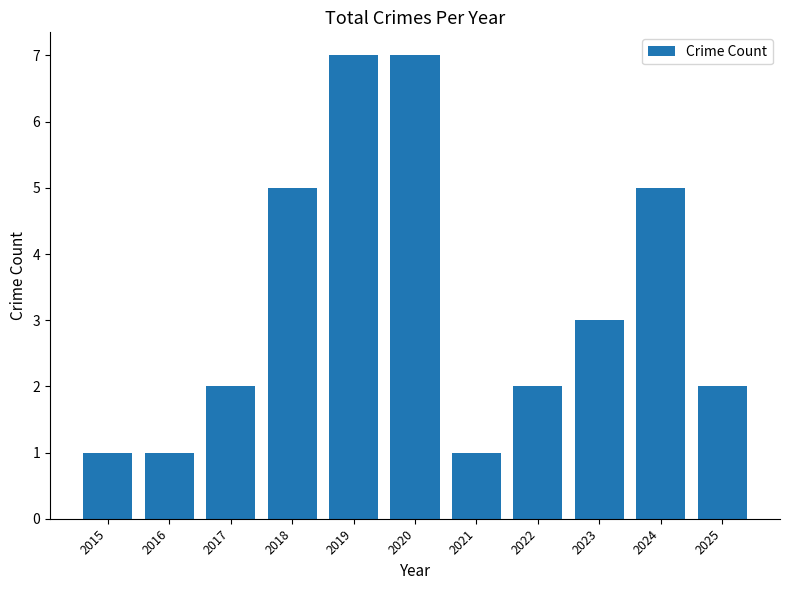

What is the greatest value displayed?

7